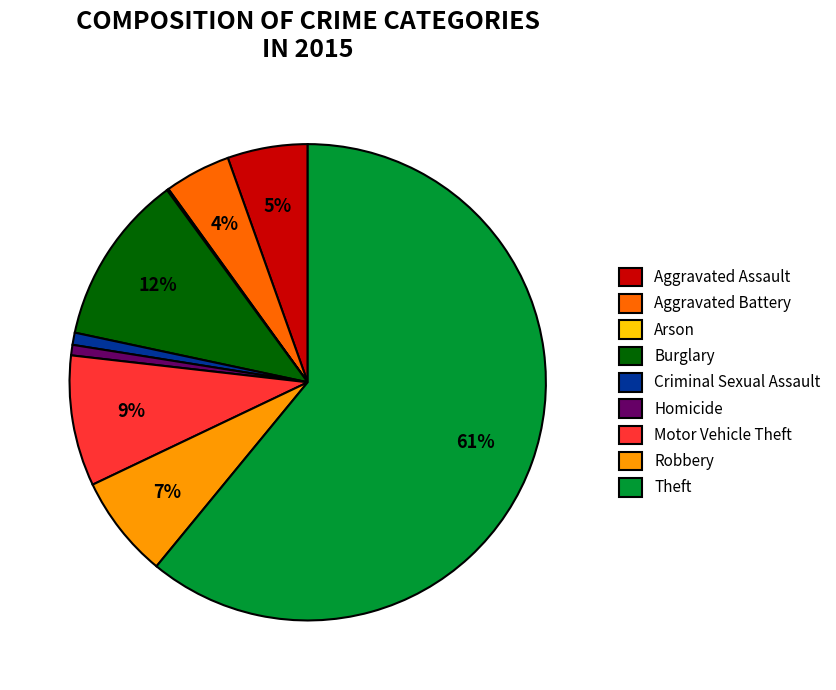

Combined, do Motor Vehicle Theft and Homicide account for over 50%?

No